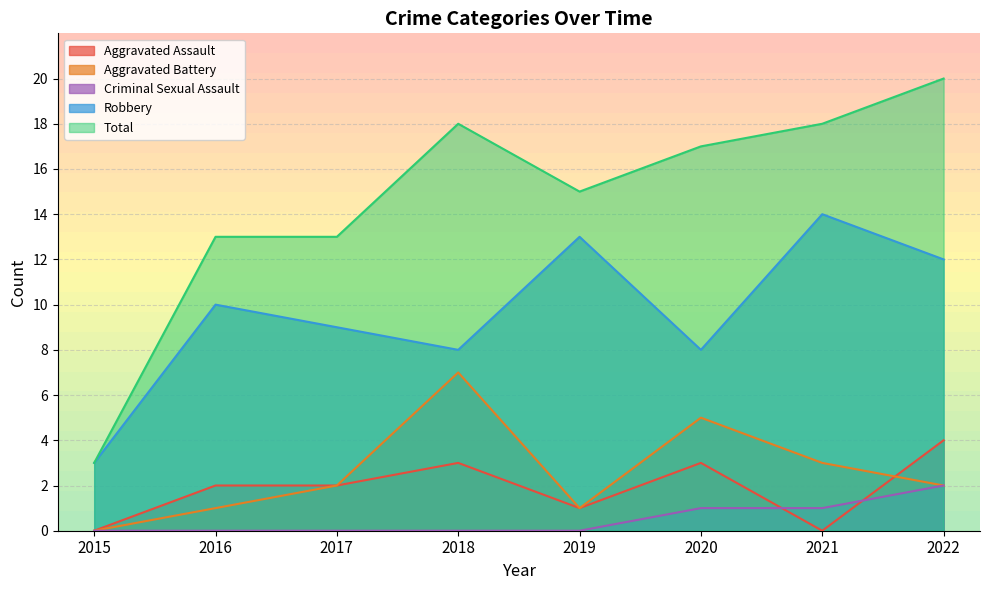

At which category does Robbery reach its first local peak?

2016